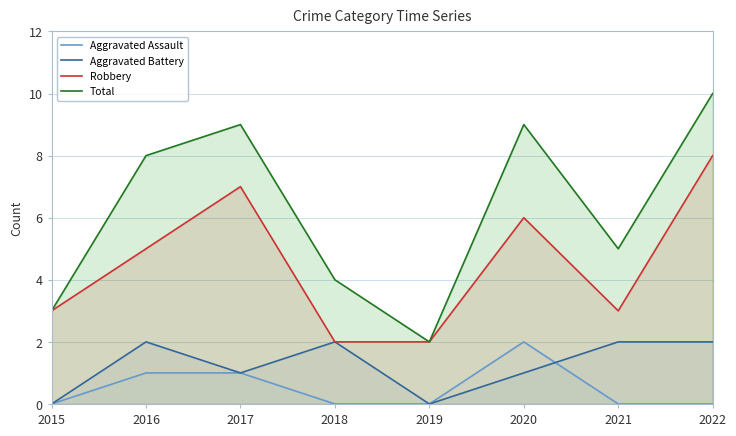

What is the total value across all series at 2022?

20